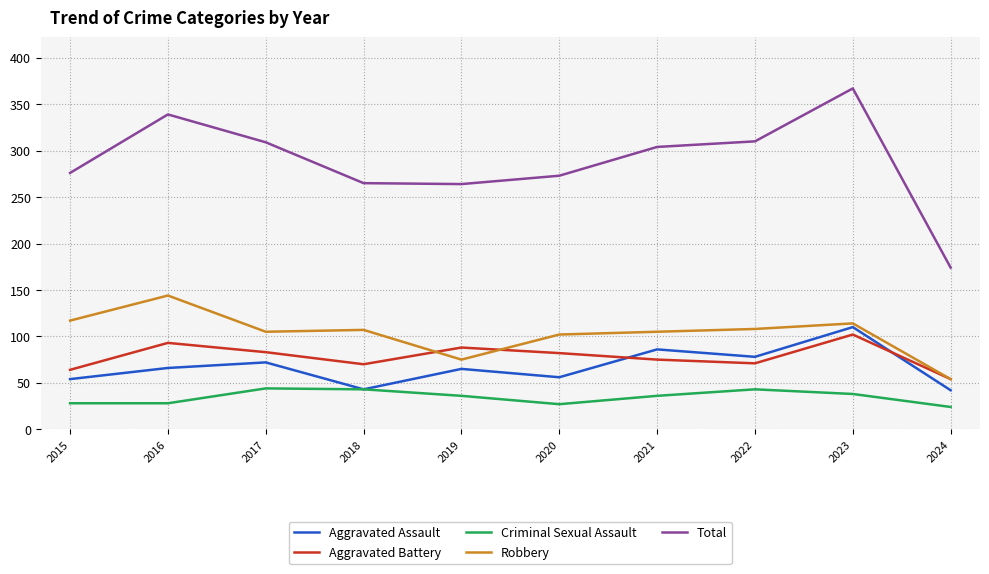

Where is the first local maximum for Aggravated Assault?

2017